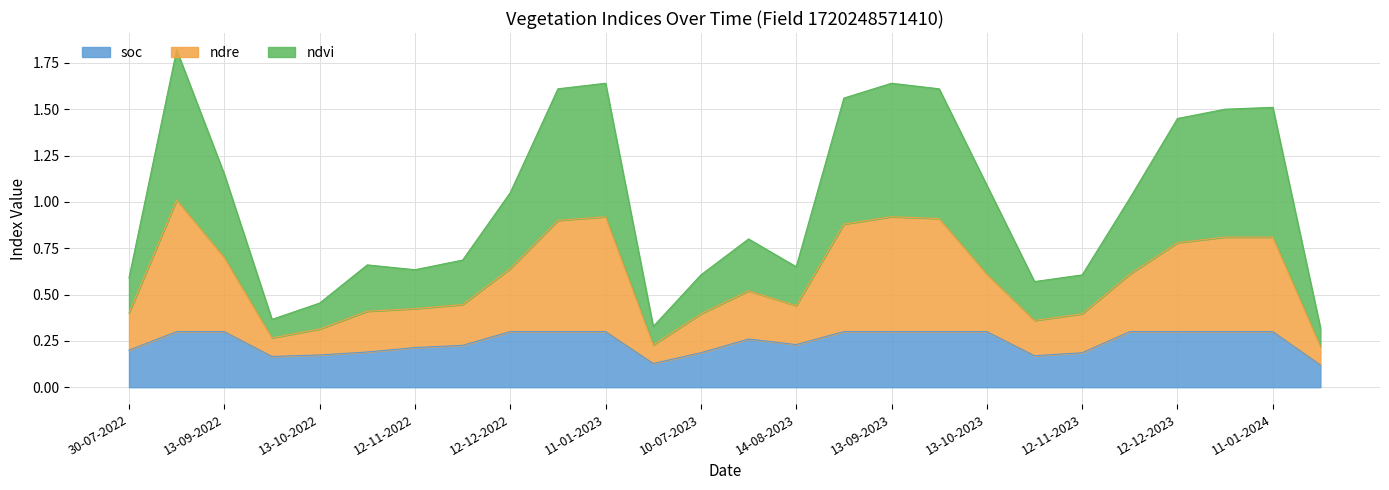

Rank the series by their maximum value, from highest to lowest.

ndvi, ndre, soc